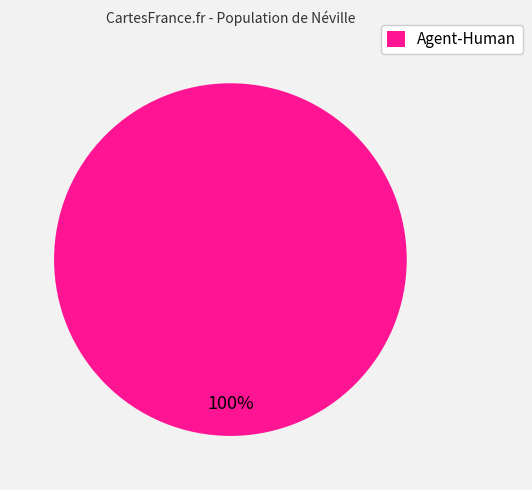

To the nearest percent, what portion does Agent-Human represent?

100%